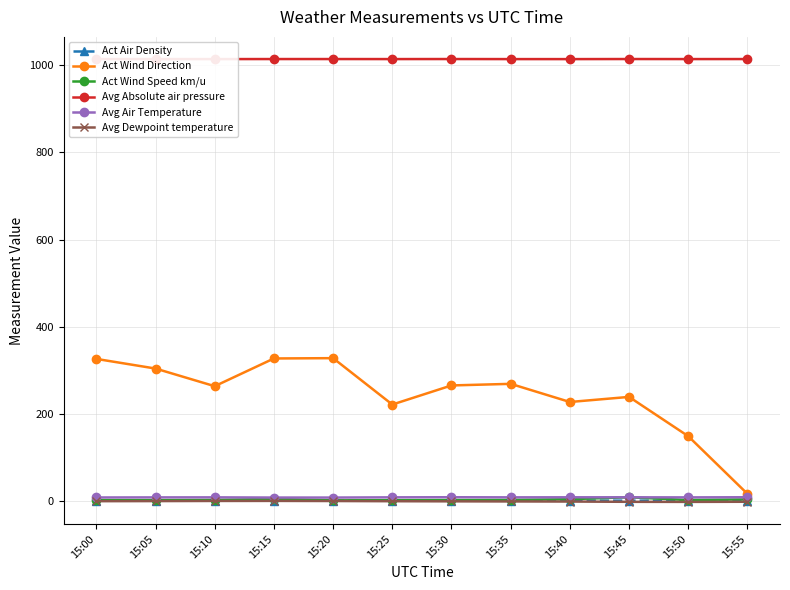

True or false: Avg Absolute air pressure and Act Air Density intersect in this chart.

False